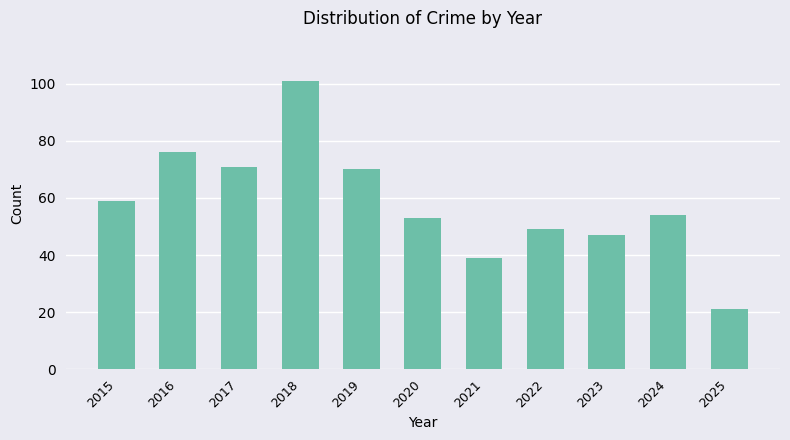

Where does the data first go above 54?

2015